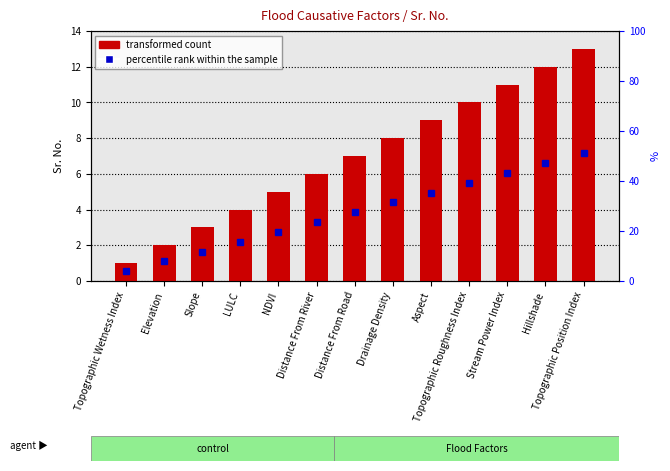

Are the bars horizontal?

No